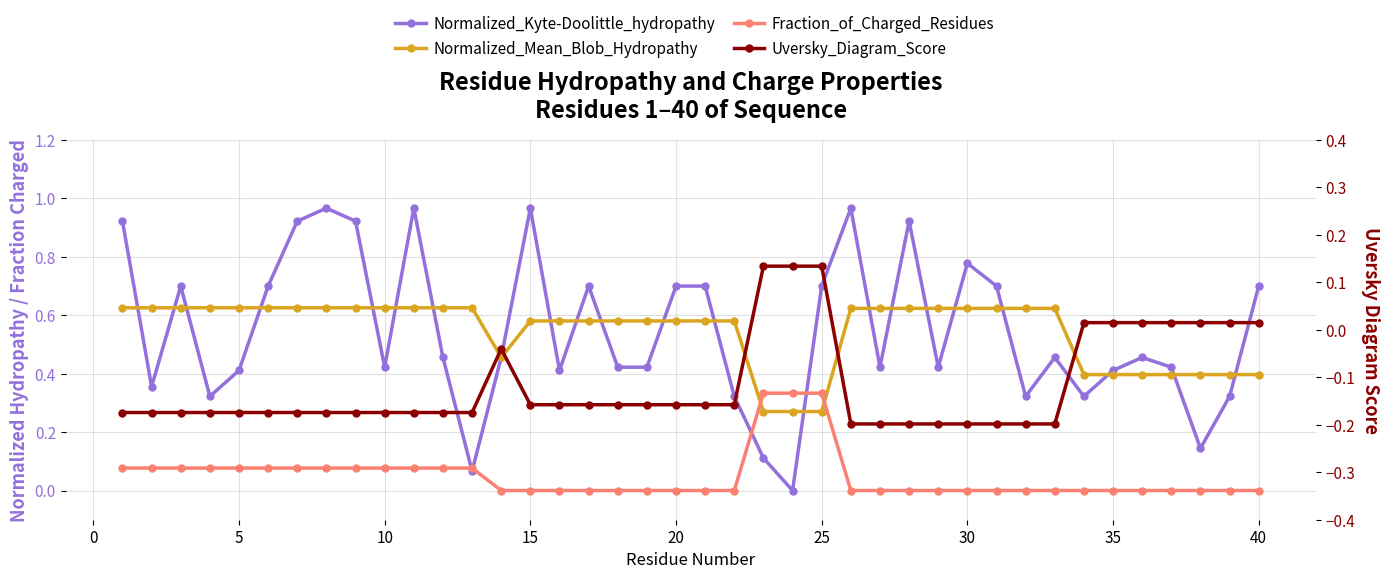

Between 0 and 20, which series saw the biggest shift?

Normalized_Kyte-Doolittle_hydropathy